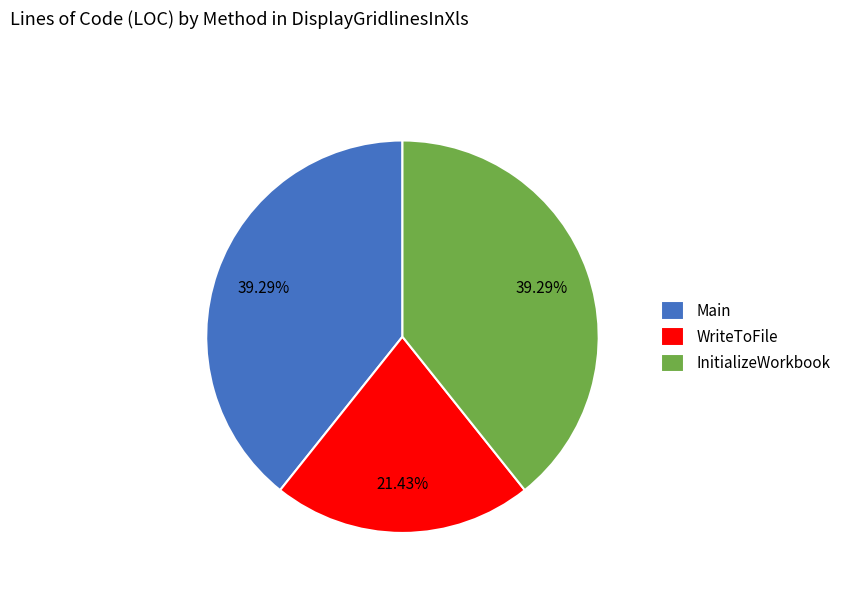

Combined, do Main and WriteToFile account for over 50%?

Yes